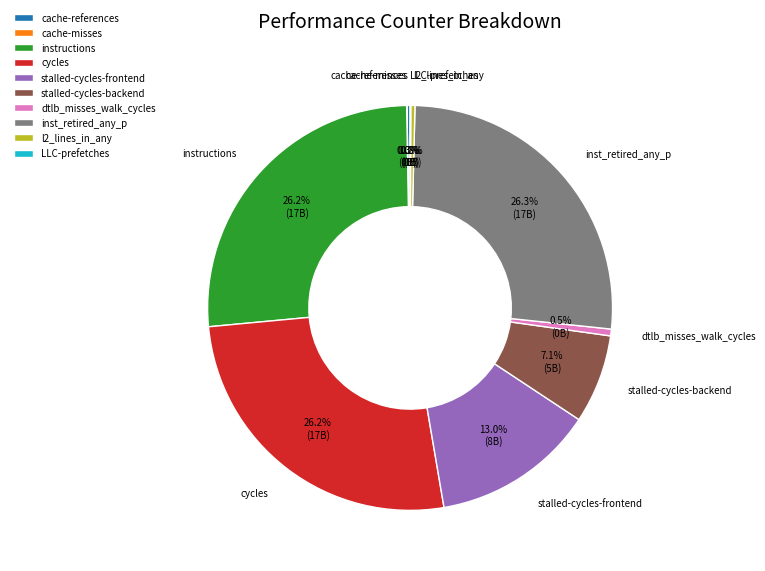

What is the total percentage of dtlb_misses_walk_cycles and cycles?

26.7%